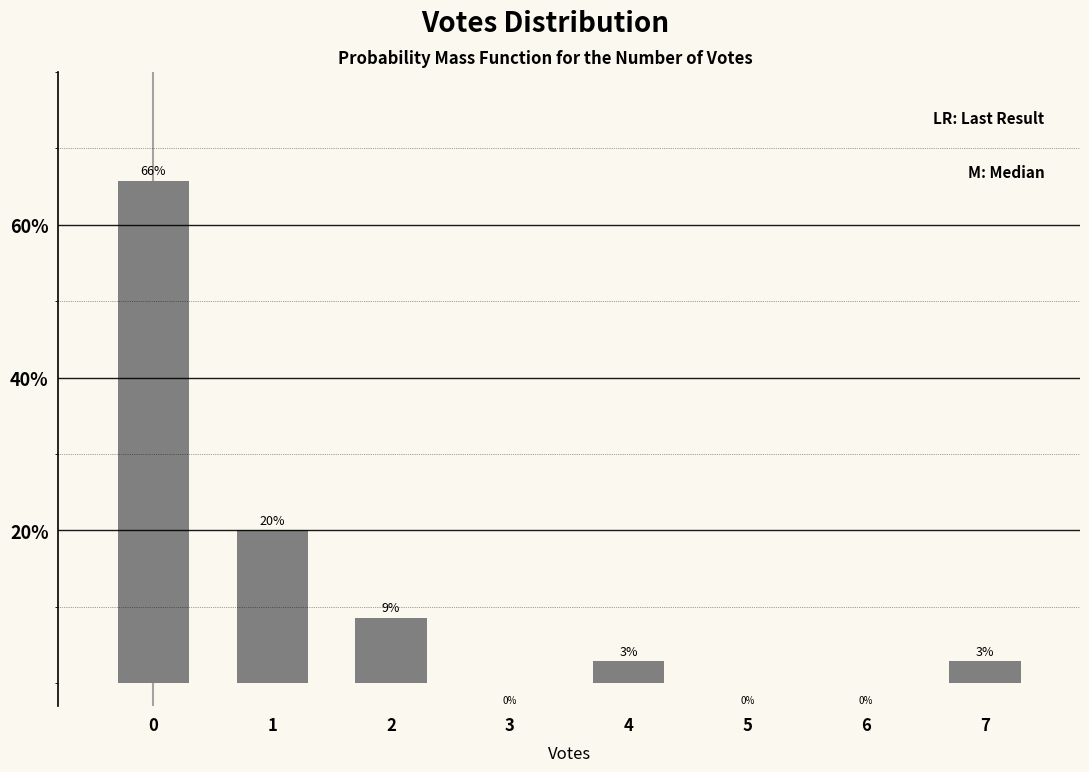

What is the greatest value displayed?

65.7